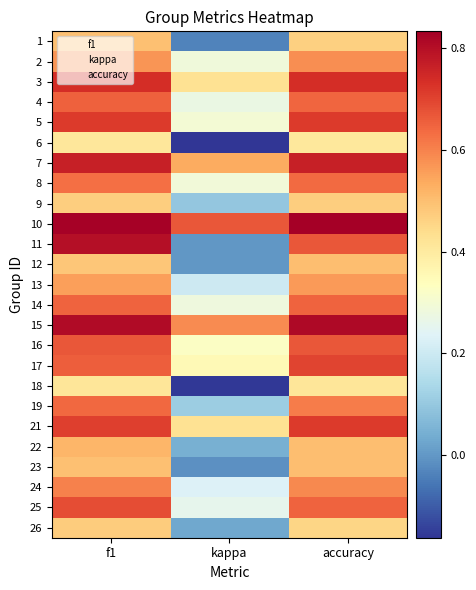

At which category is the sum across all series the highest?

f1